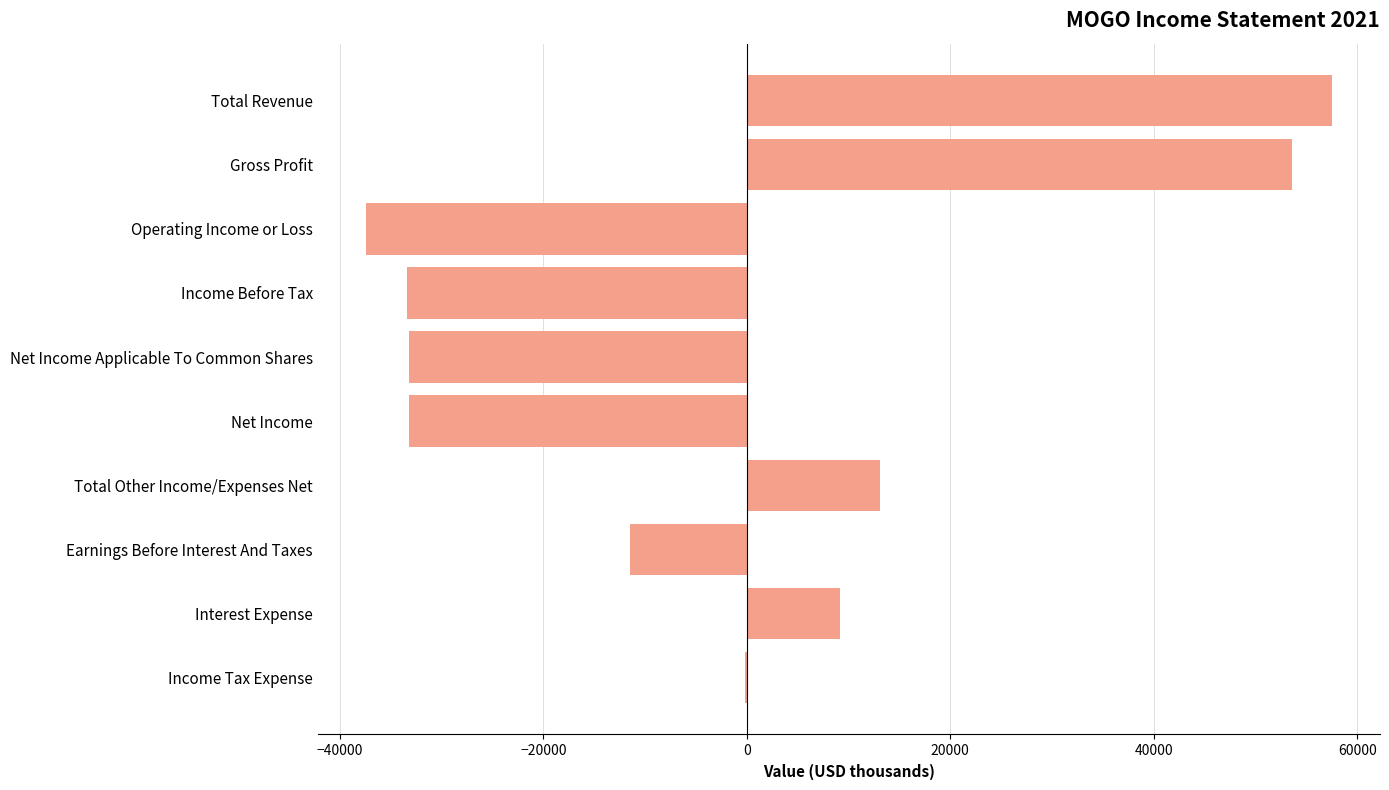

What is the sum of all values?

-15500